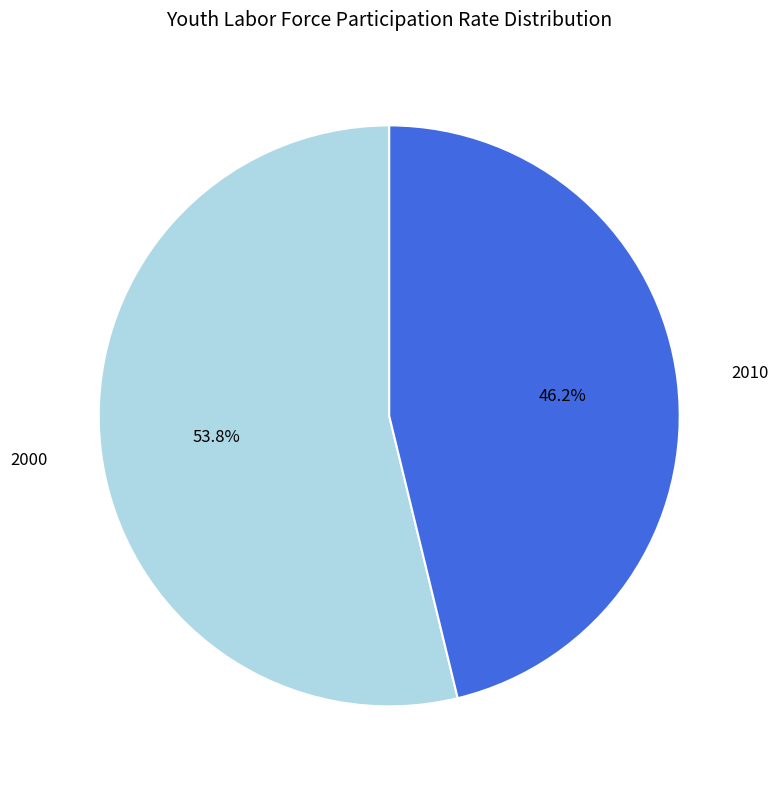

Count the number of slices in the pie.

2